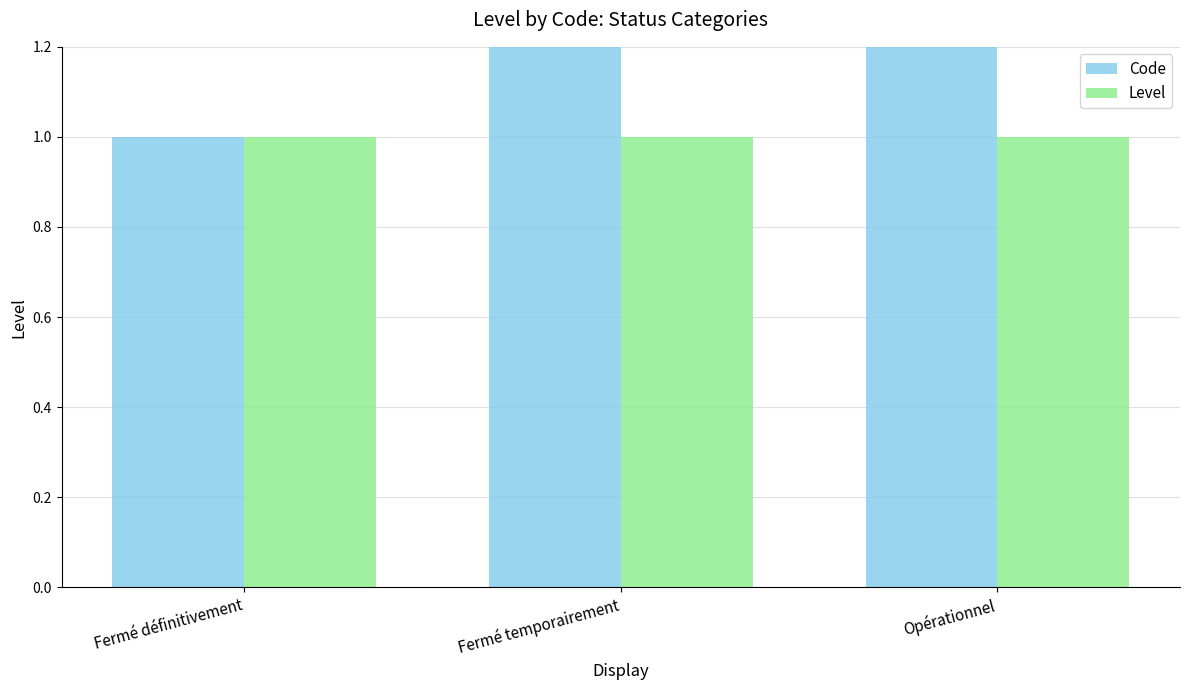

What is the maximum value for Code?

3